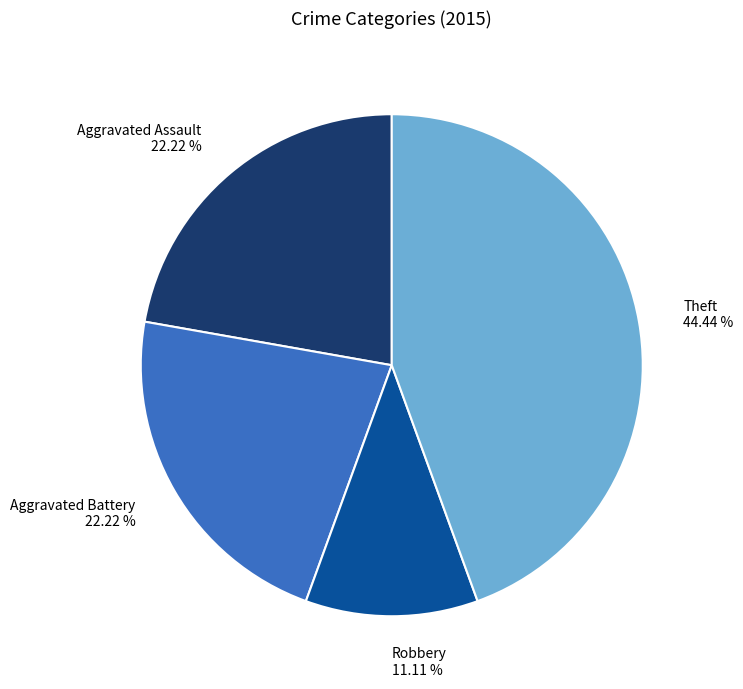

How many slices are in this pie chart?

4